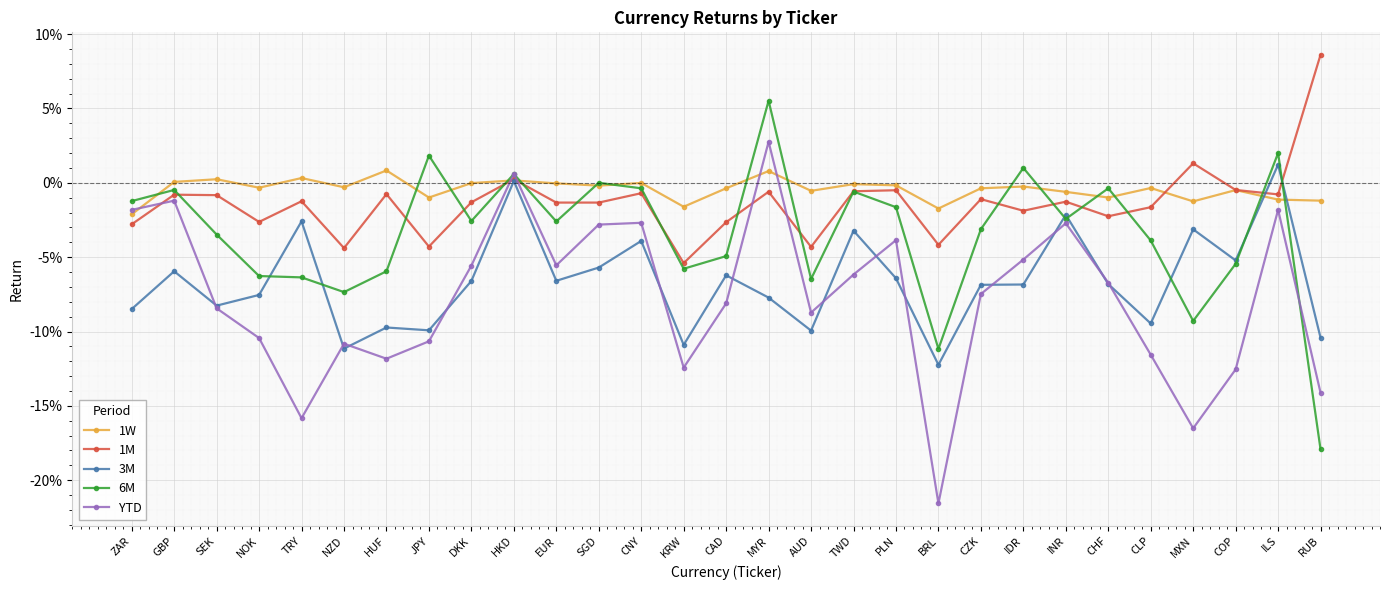

True or false: 1W has a value of -0.0 at AUD.

False